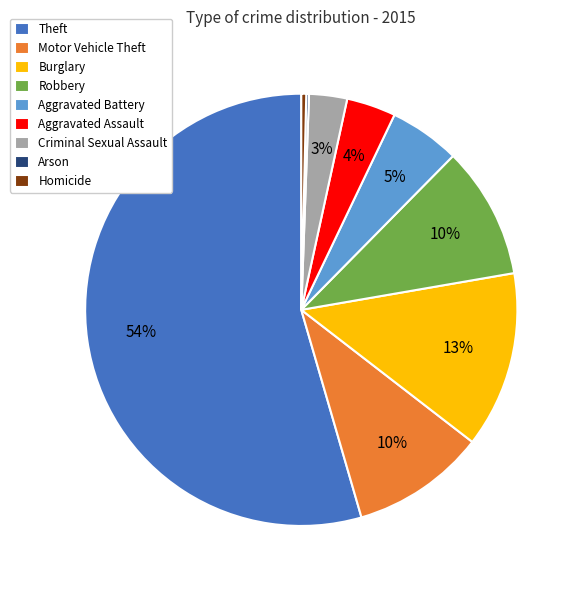

What is the majority slice?

Theft